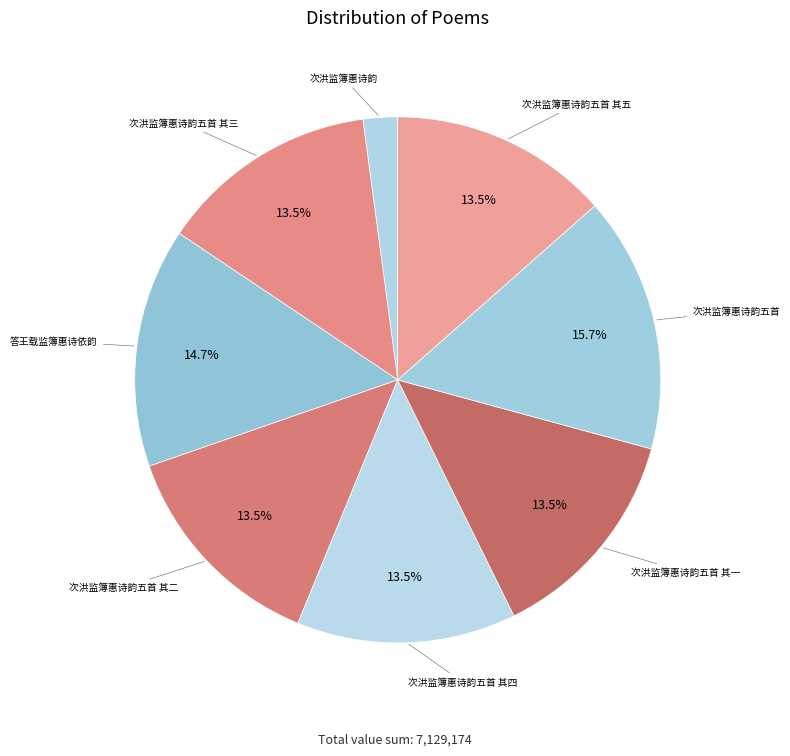

Count the number of slices in the pie.

8